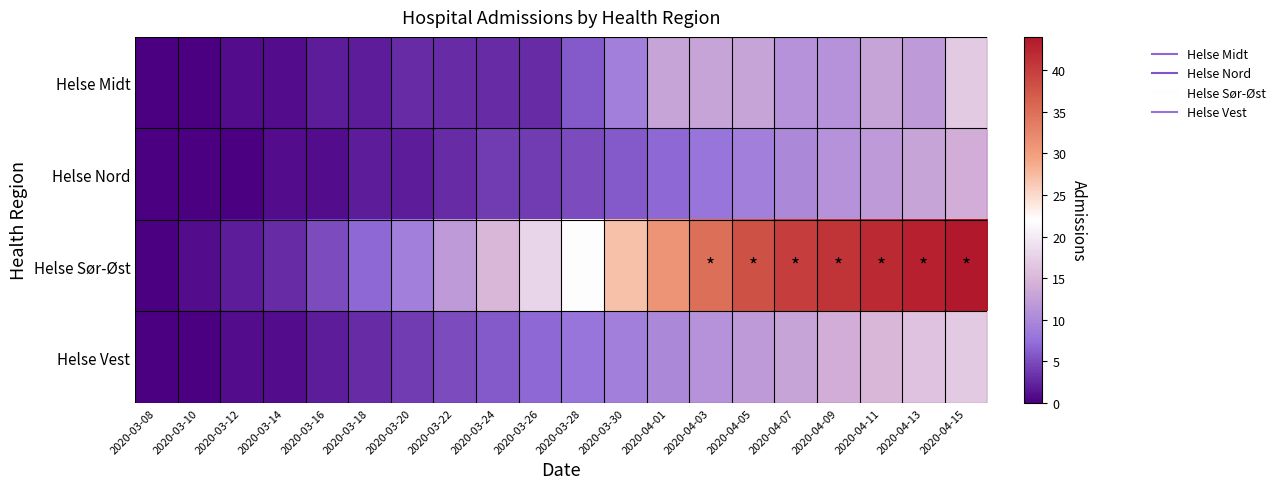

Reading left to right, extract all data points from this chart.

Helse Midt: 2020-03-08=0	2020-03-10=0	2020-03-12=1	2020-03-14=1	2020-03-16=2	2020-03-18=2	2020-03-20=3	2020-03-22=3	2020-03-24=3	2020-03-26=3	2020-03-28=6	2020-03-30=9	2020-04-01=13	2020-04-03=13	2020-04-05=13	2020-04-07=11	2020-04-09=11	2020-04-11=13	2020-04-13=12	2020-04-15=17
Helse Nord: 2020-03-08=0	2020-03-10=0	2020-03-12=0	2020-03-14=1	2020-03-16=1	2020-03-18=2	2020-03-20=2	2020-03-22=3	2020-03-24=4	2020-03-26=4	2020-03-28=5	2020-03-30=6	2020-04-01=7	2020-04-03=8	2020-04-05=9	2020-04-07=10	2020-04-09=11	2020-04-11=12	2020-04-13=13	2020-04-15=14
Helse Sør-Øst: 2020-03-08=0	2020-03-10=1	2020-03-12=2	2020-03-14=3	2020-03-16=5	2020-03-18=7	2020-03-20=9	2020-03-22=12	2020-03-24=15	2020-03-26=18	2020-03-28=22	2020-03-30=27	2020-04-01=31	2020-04-03=35	2020-04-05=38	2020-04-07=40	2020-04-09=41	2020-04-11=42	2020-04-13=43	2020-04-15=44
Helse Vest: 2020-03-08=0	2020-03-10=0	2020-03-12=1	2020-03-14=1	2020-03-16=2	2020-03-18=3	2020-03-20=4	2020-03-22=5	2020-03-24=6	2020-03-26=7	2020-03-28=8	2020-03-30=9	2020-04-01=10	2020-04-03=11	2020-04-05=12	2020-04-07=13	2020-04-09=14	2020-04-11=15	2020-04-13=16	2020-04-15=17